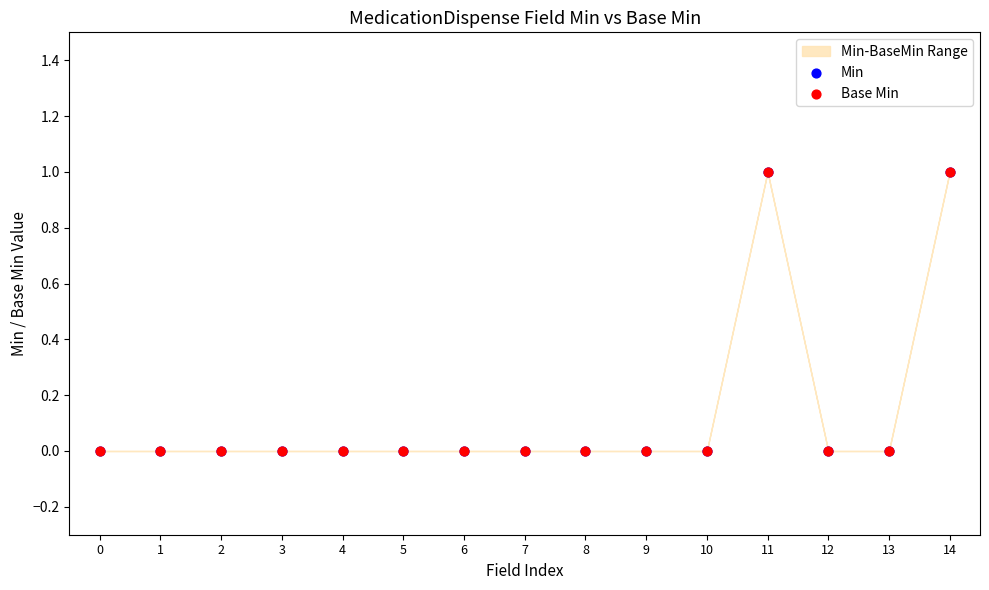

Which series contains the lowest Y value?

Min